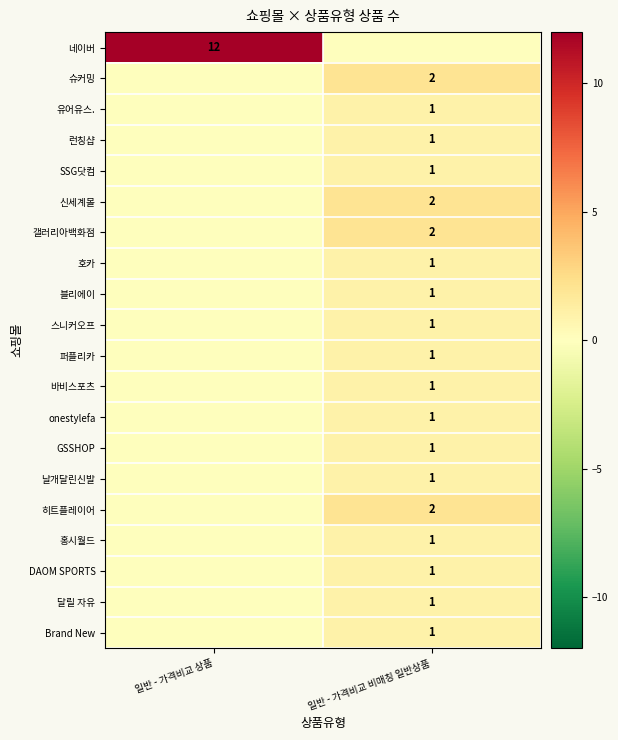

The 홍시월드 series shows 0 at 일반 - 가격비교 비매칭 일반상품. True or false?

False